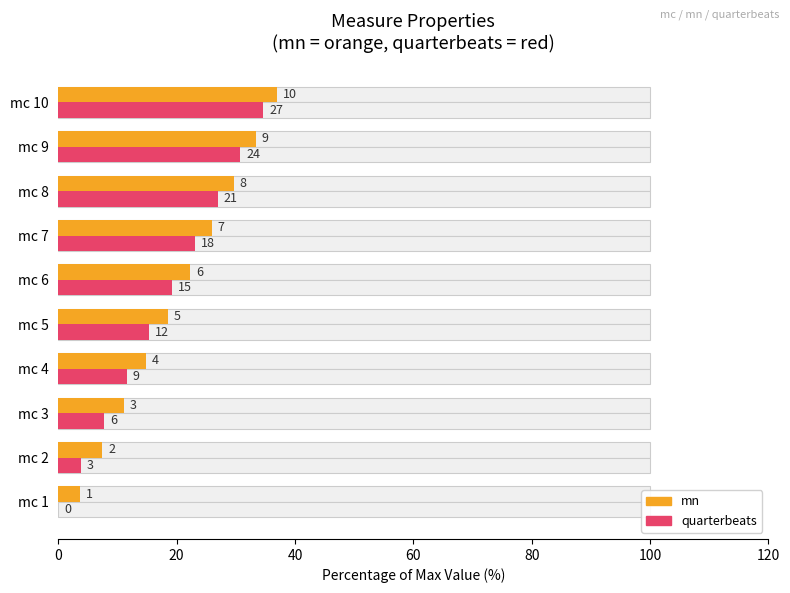

What is the average value of the mn series?

20.4